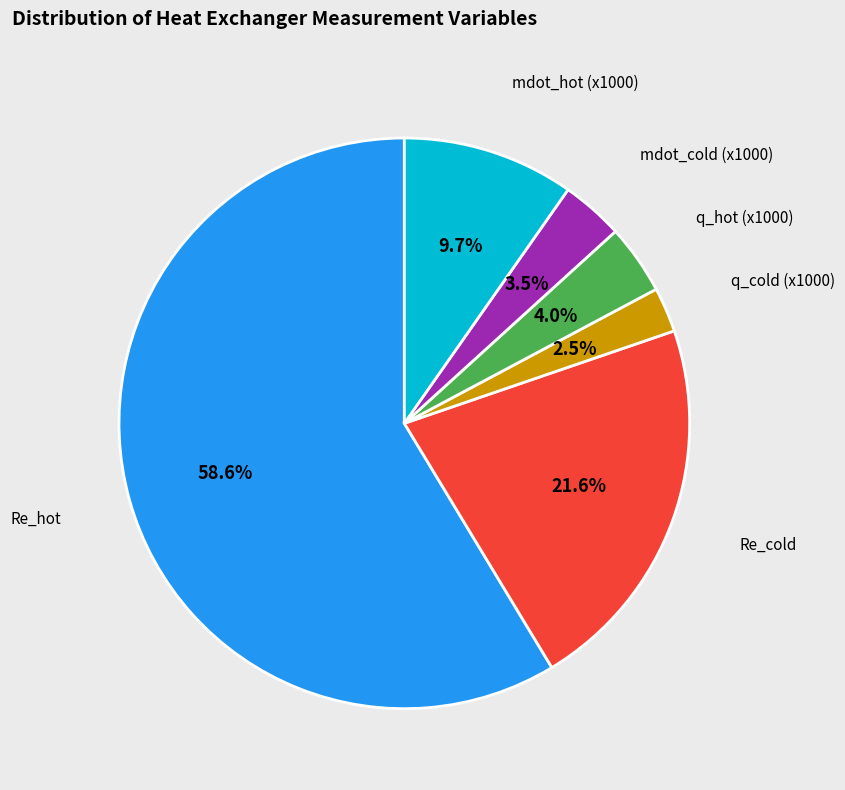

How many slices are in this pie chart?

6